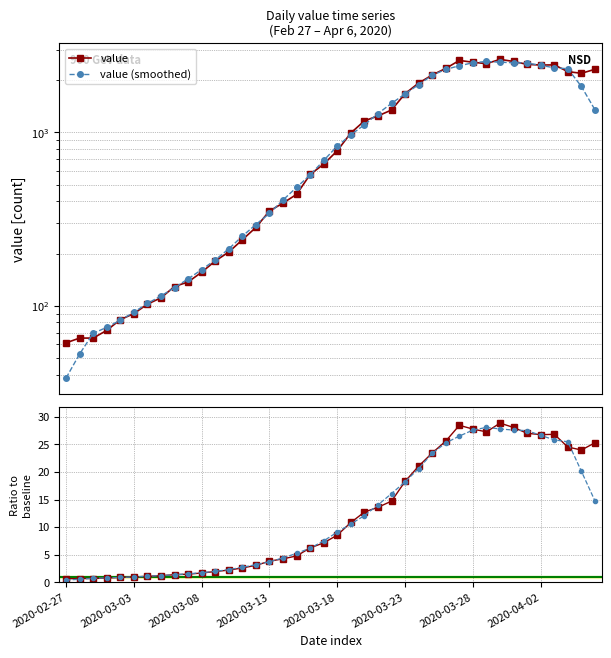

True or false: ratio to baseline and value cross at least once.

False